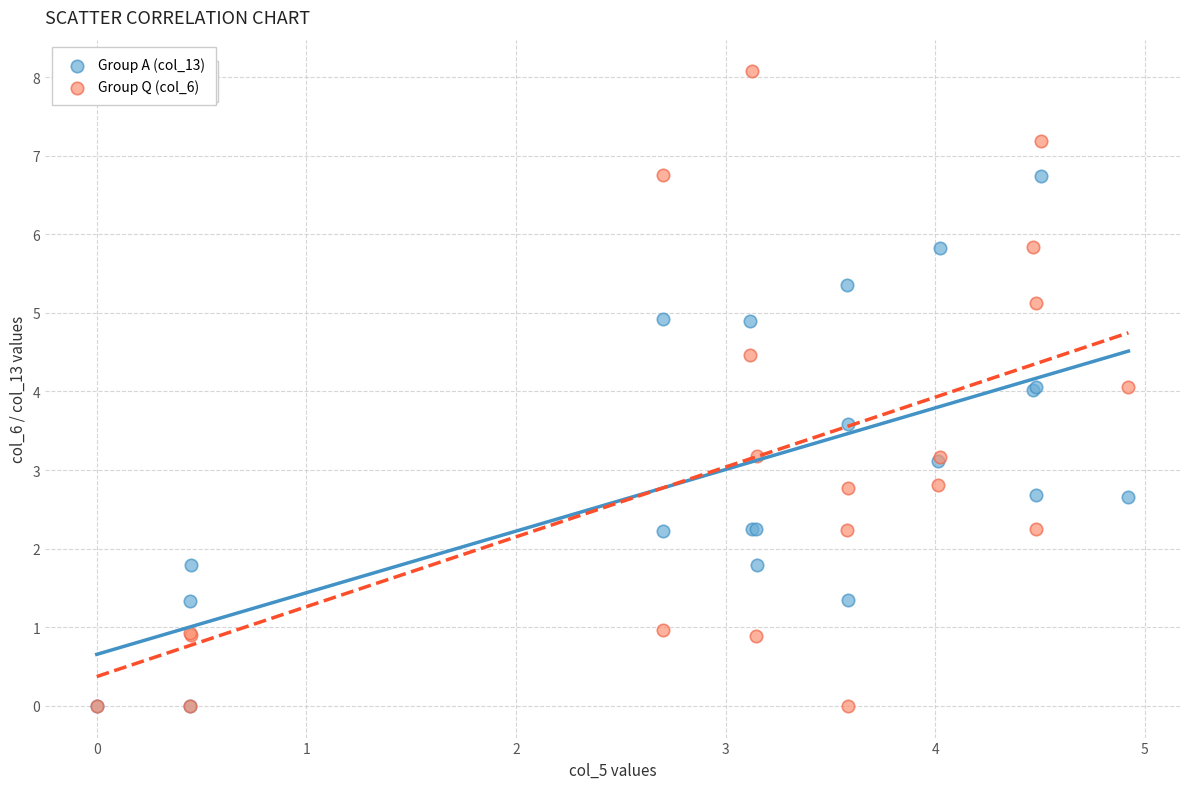

Which series reaches the maximum Y coordinate?

Group Q (col_6)